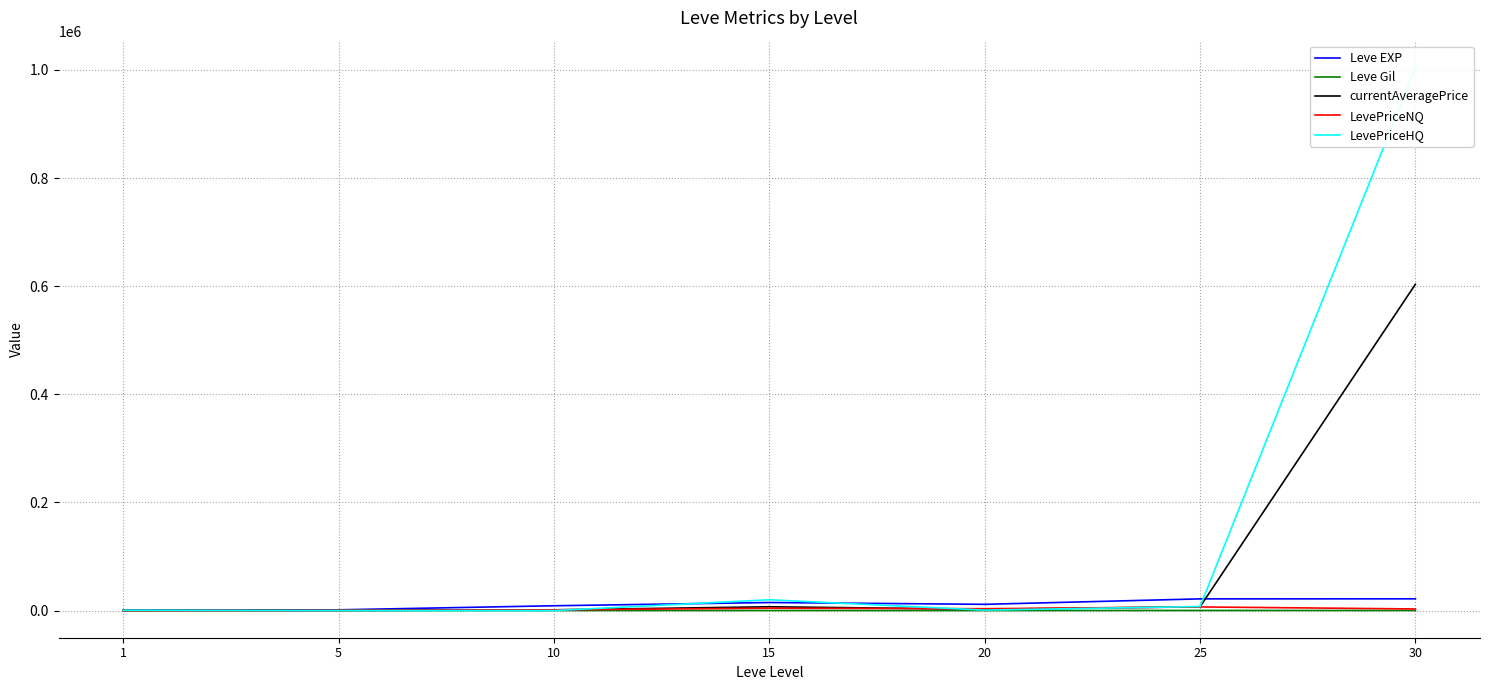

What is the sum of all Leve Gil values?

1098.0